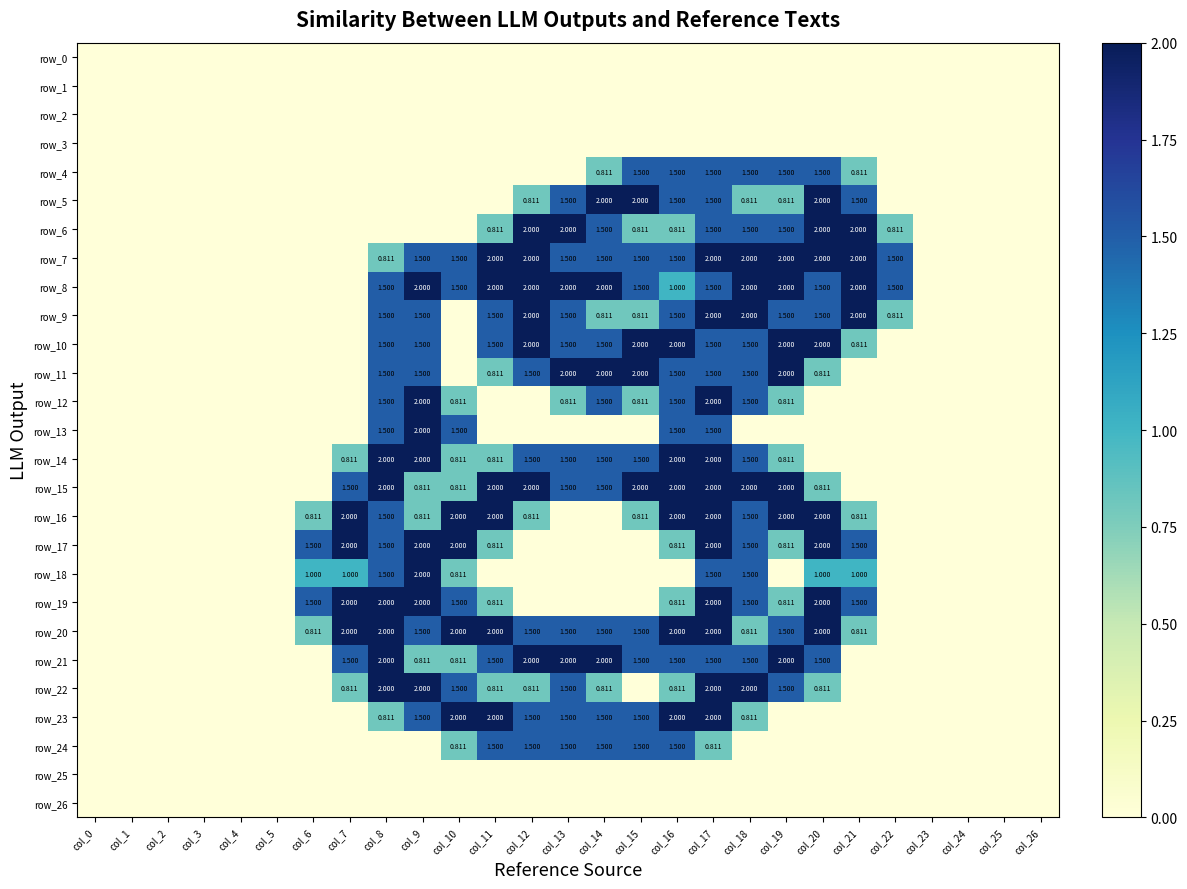

How many series are shown in this chart?

27